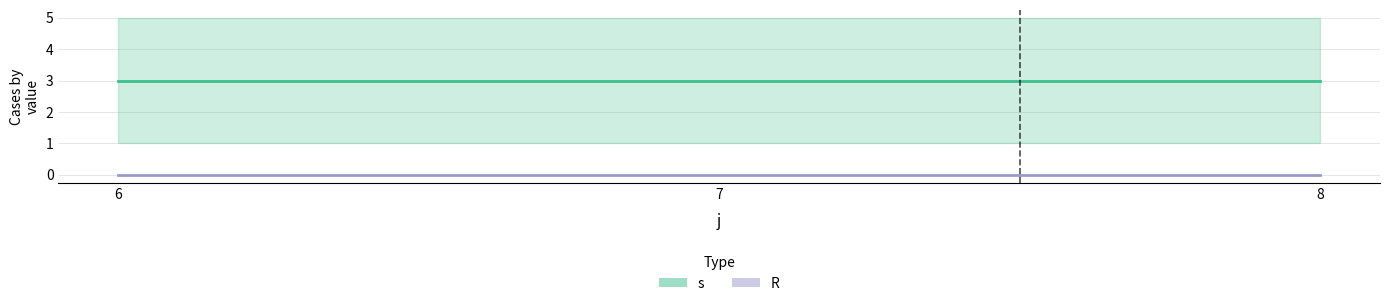

Where is R nearest to the value 0?

6